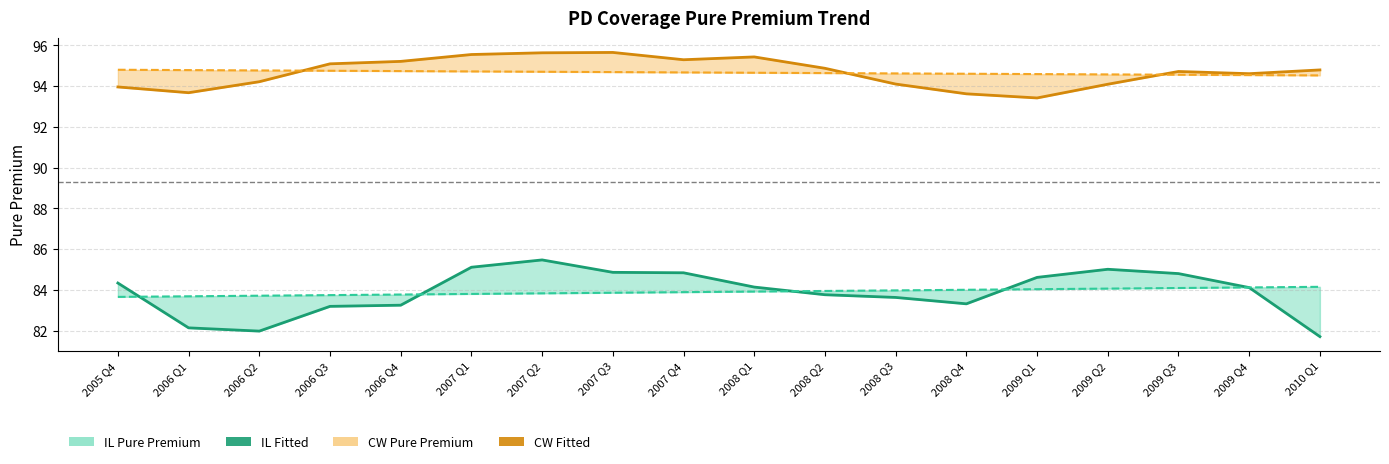

True or false: IL Pure Premium and CW Fitted intersect in this chart.

False